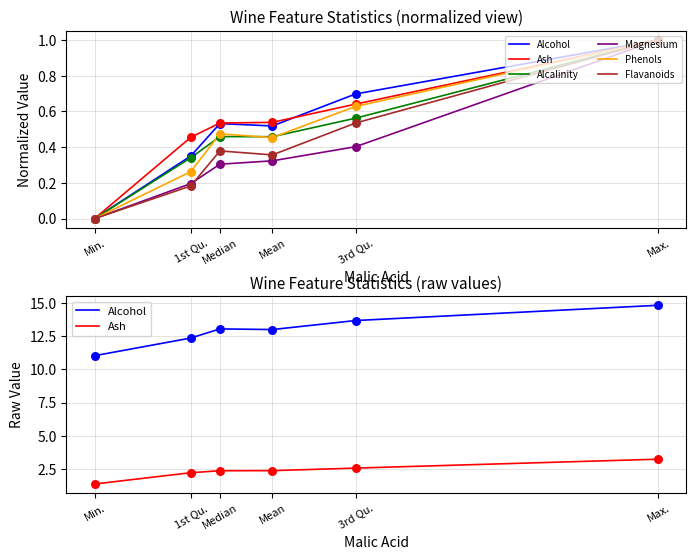

Which series reaches the minimum Y coordinate?

Alcalinity